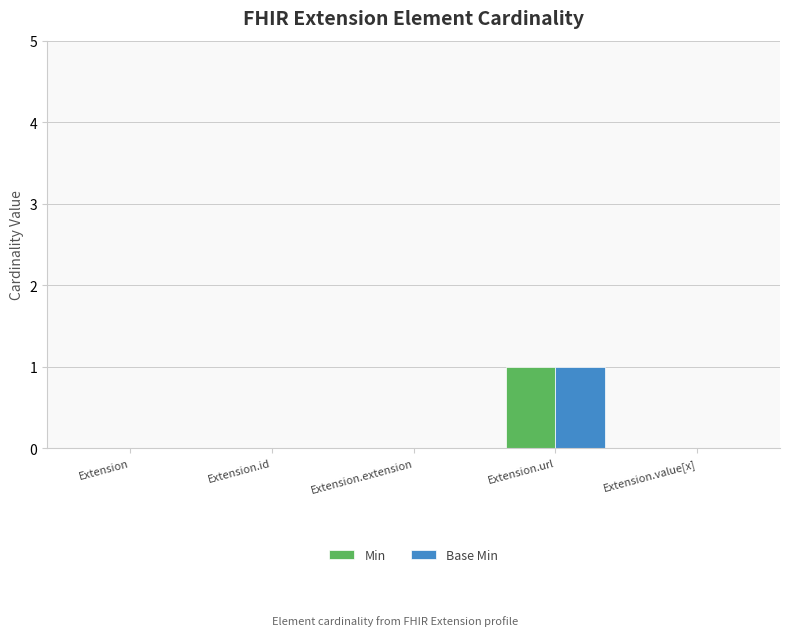

Reading right to left, what are all the values shown in this chart?

Min: Extension.value[x]=0	Extension.url=1	Extension.extension=0	Extension.id=0	Extension=0
Base Min: Extension.value[x]=0	Extension.url=1	Extension.extension=0	Extension.id=0	Extension=0